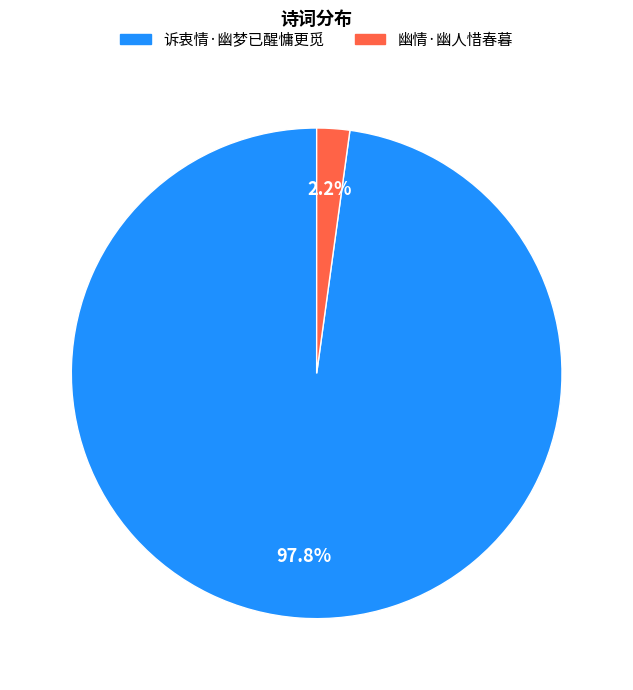

Which slice is the smallest?

幽情·幽人惜春暮